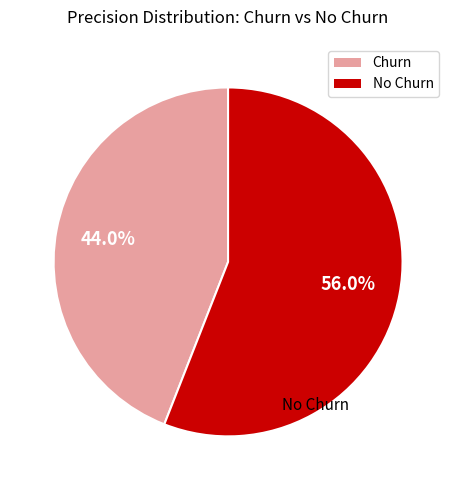

To the nearest percent, what percentage of the pie is Churn?

44%